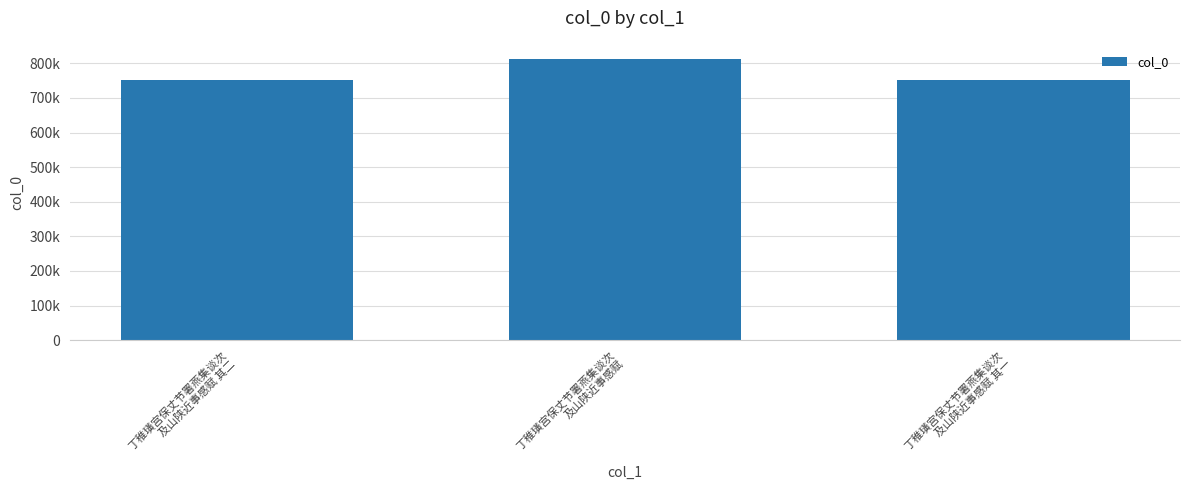

Reading left to right, extract all data points from this chart.

丁稚璜宫保丈节署燕集谈次
及山陕近事感赋 其二=751221	丁稚璜宫保丈节署燕集谈次
及山陕近事感赋=813008	丁稚璜宫保丈节署燕集谈次
及山陕近事感赋 其一=751220